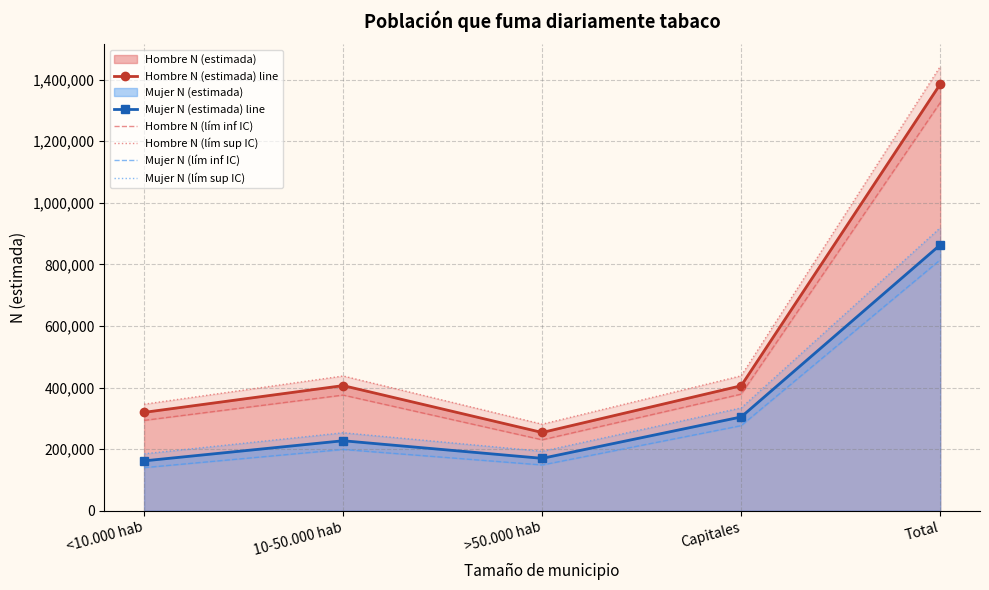

Does the chart have visible grid lines?

Yes